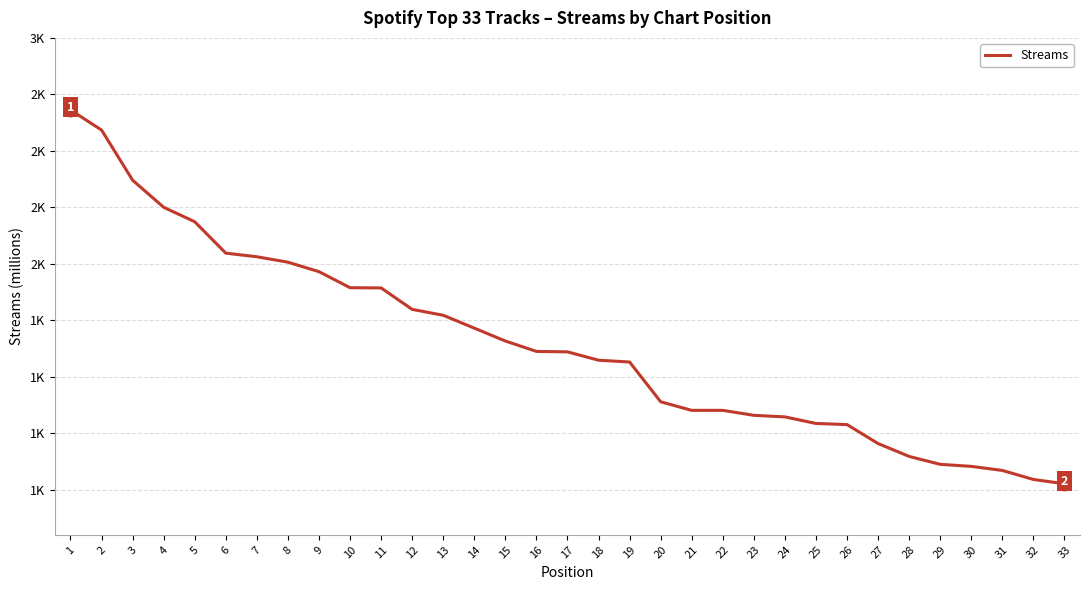

What is the sum of all values?

54264